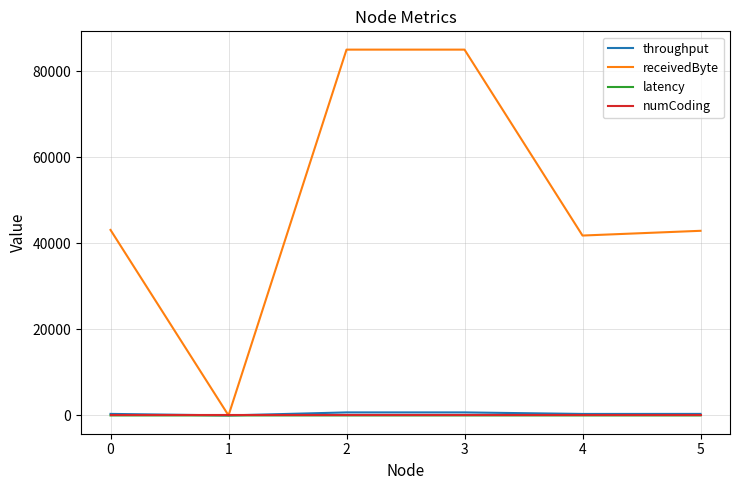

Which series has the widest spread of values?

receivedByte